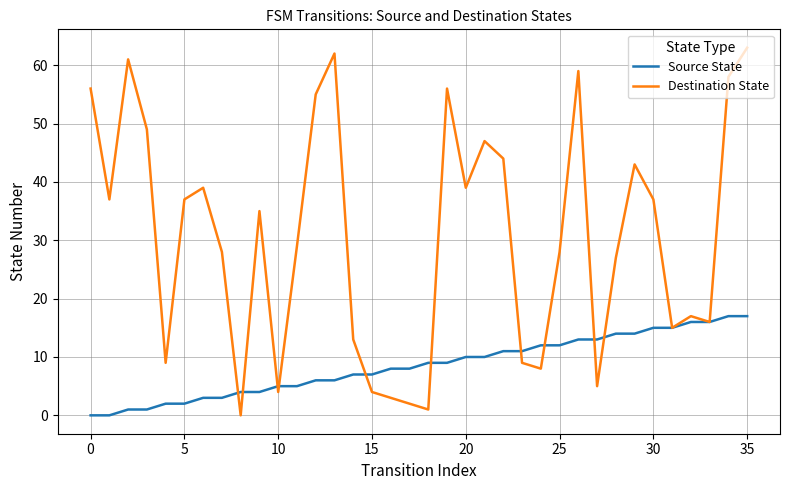

Which series has the largest total across all categories?

Destination State